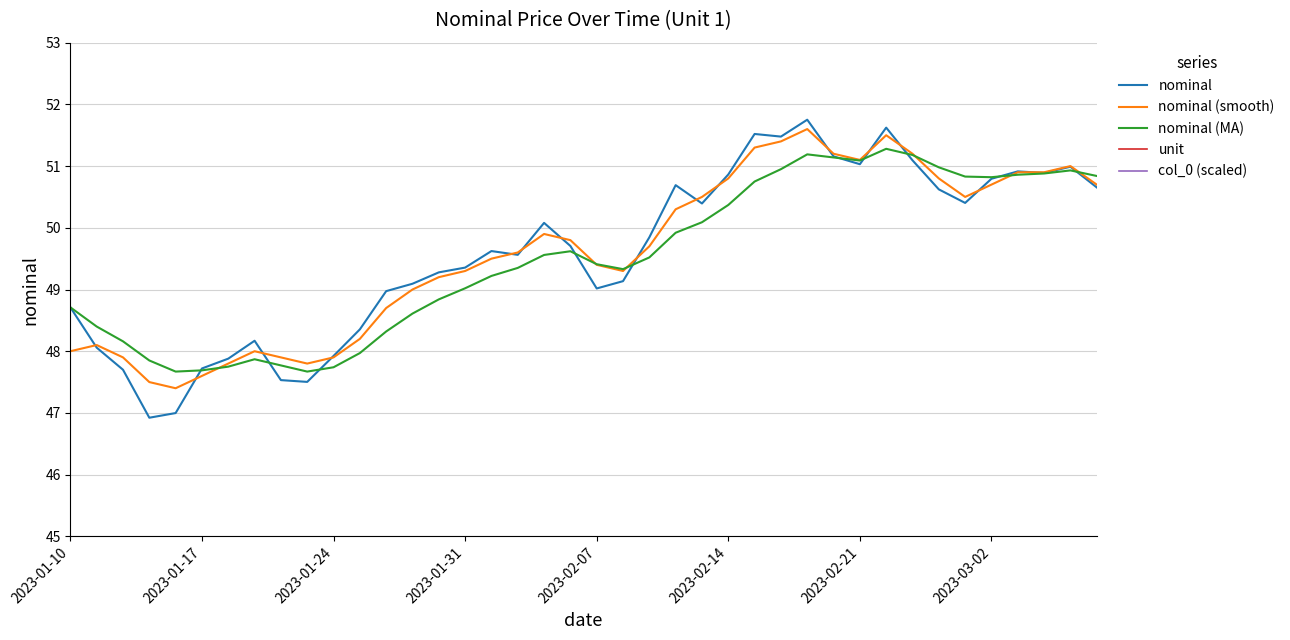

Which label corresponds to the smallest value in the chart?

2023-01-10